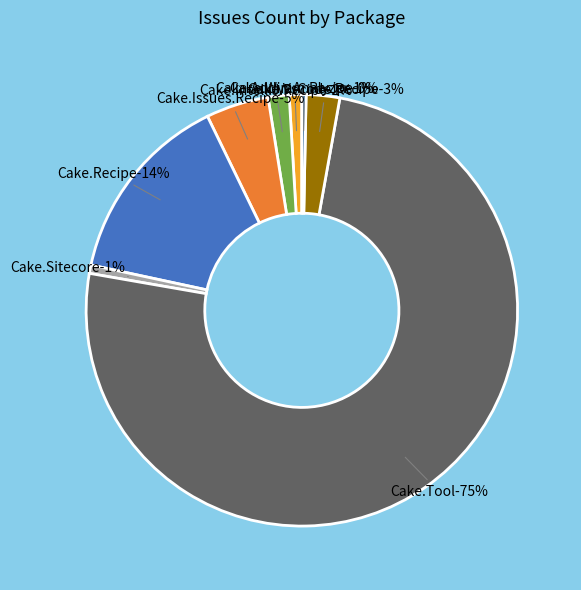

What percentage is the Cake.VsCode.Recipe slice, to the nearest percent?

3%